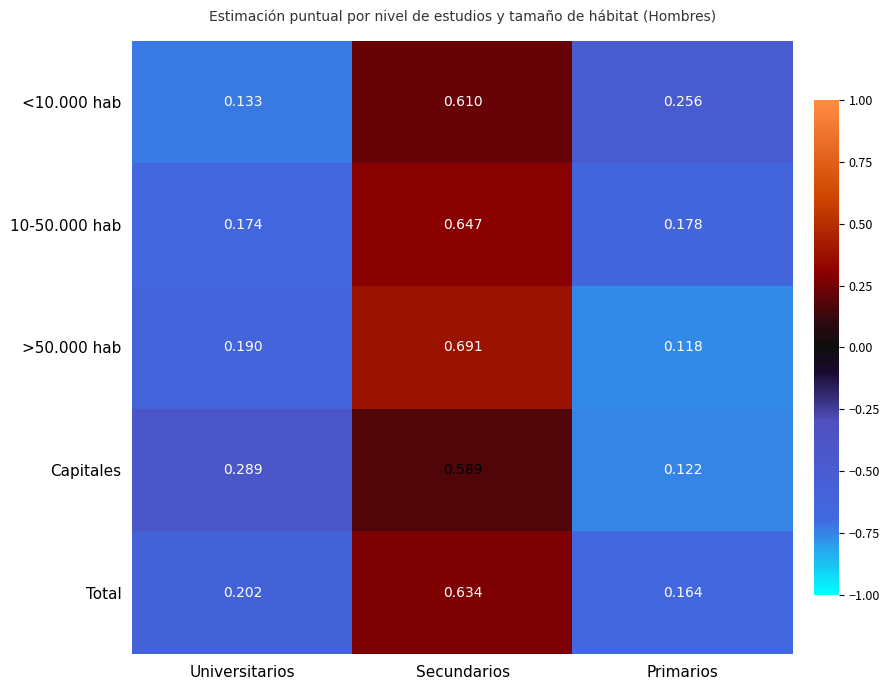

At which label is Capitales closest to 0?

Primarios